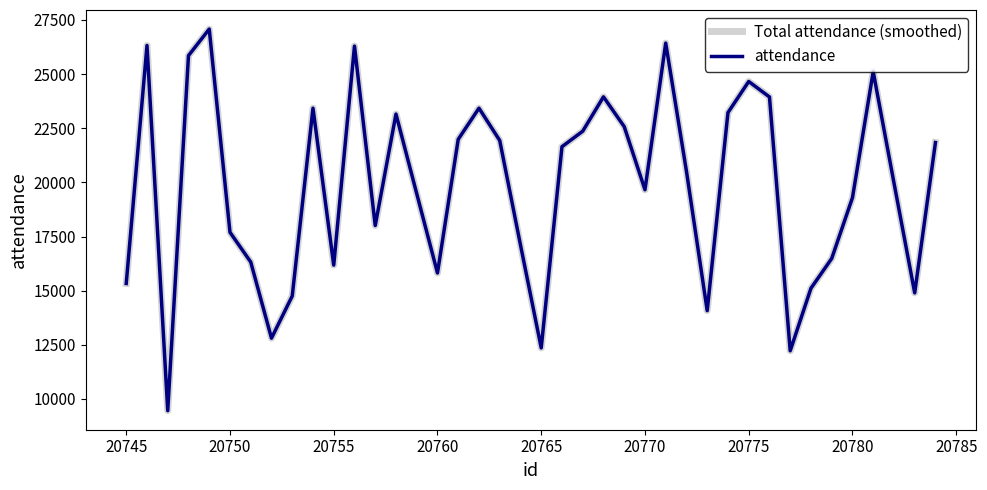

Is this an area chart (filled region under the line)?

No